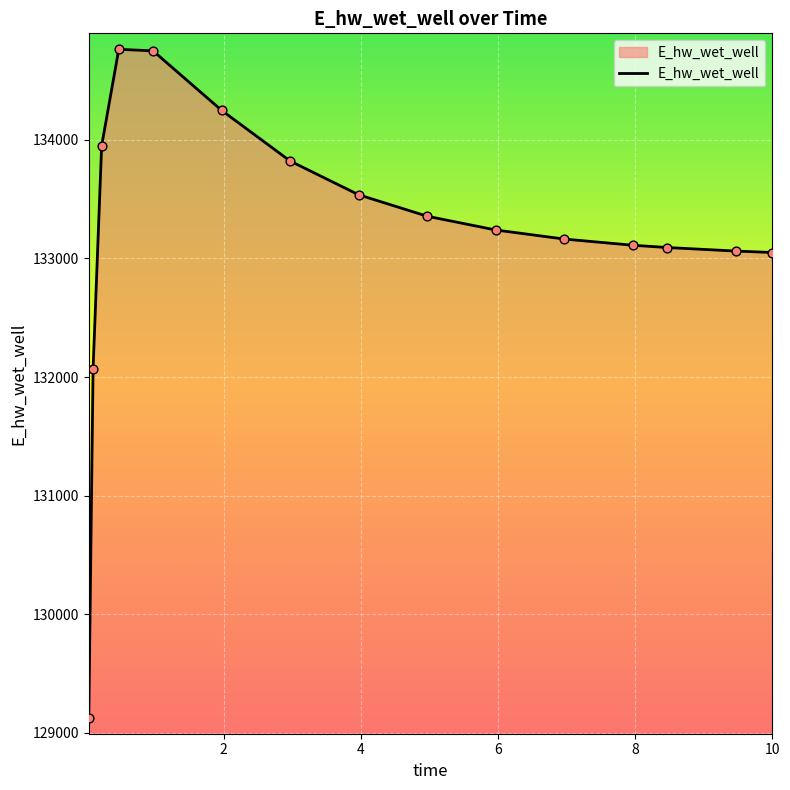

What is the greatest value displayed?

134763.8